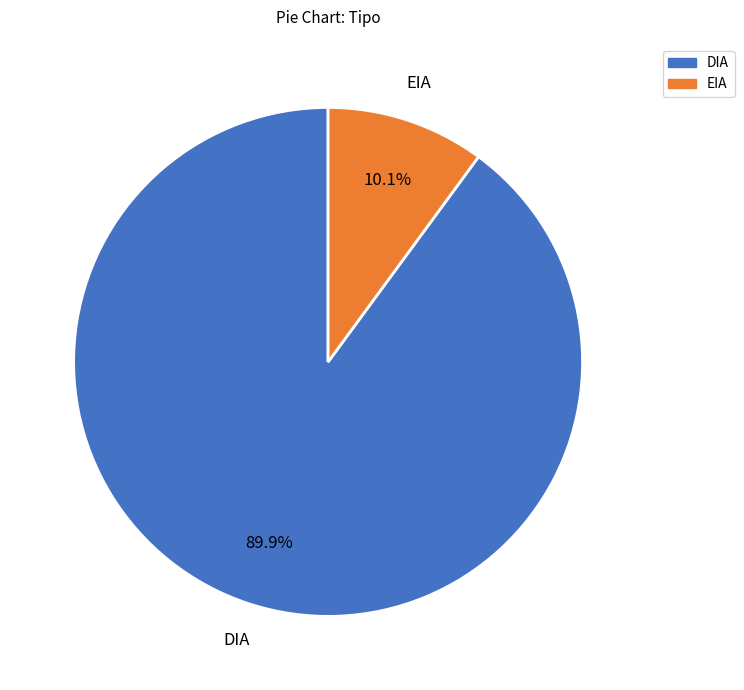

Between DIA and EIA, which is larger?

DIA